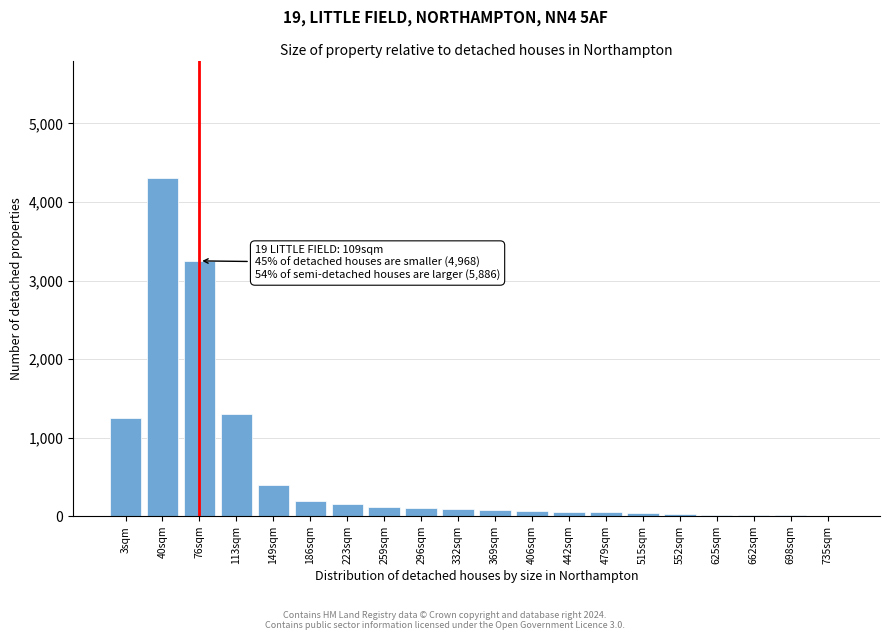

What is the sum of all values?

11540